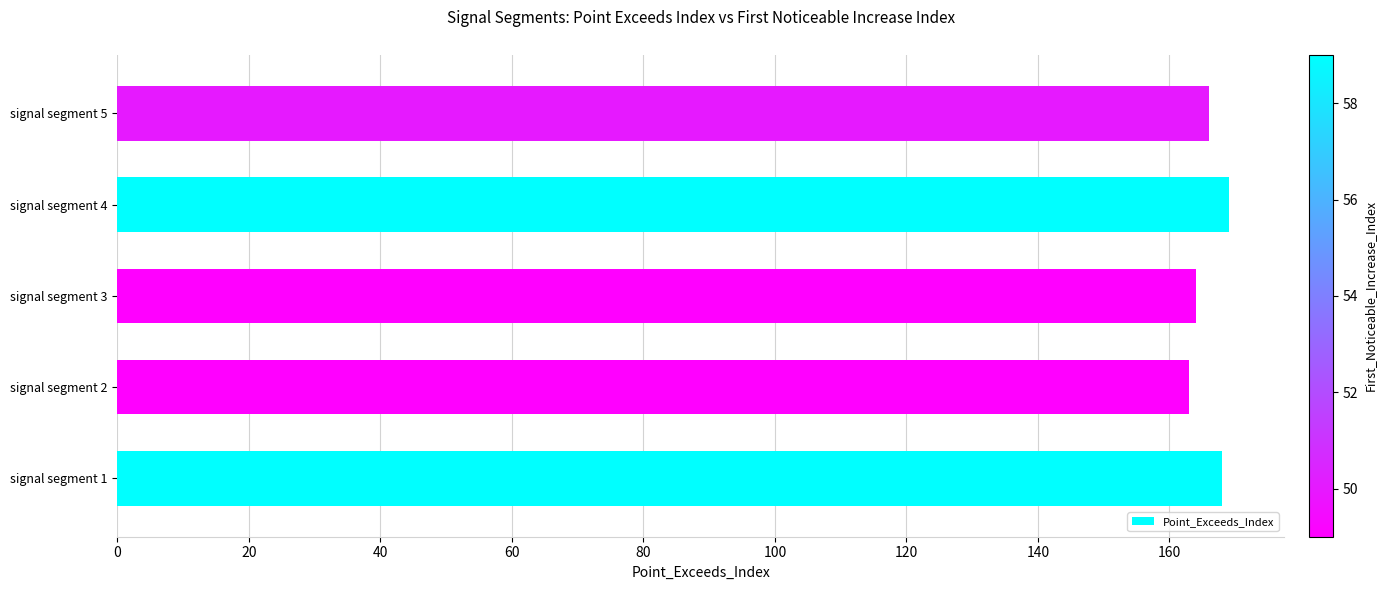

What is the smallest value displayed?

163